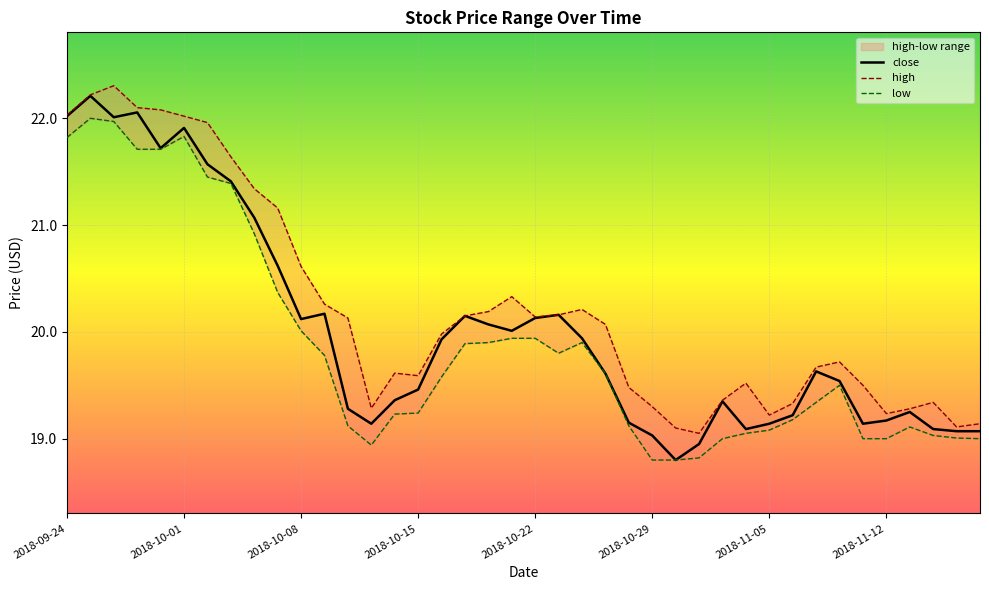

Reading left to right, list all the values displayed in this chart.

high: 22.0	22.2	22.3	22.1	22.1	22.0	22.0	21.6	21.3	21.2	20.6	20.3	20.1	19.3	19.6	19.6	20.0	20.1	20.2	20.3	20.1	20.2	20.2	20.1	19.5	19.3	19.1	19.0	19.4	19.5	19.2	19.3	19.7	19.7	19.5	19.2	19.3	19.3	19.1	19.1
low: 21.8	22.0	22.0	21.7	21.7	21.8	21.5	21.4	20.9	20.4	20.0	19.8	19.1	18.9	19.2	19.2	19.6	19.9	19.9	19.9	19.9	19.8	19.9	19.6	19.1	18.8	18.8	18.8	19.0	19.0	19.1	19.2	19.3	19.5	19.0	19.0	19.1	19.0	19.0	19.0
close: 22.0	22.2	22.0	22.1	21.7	21.9	21.6	21.4	21.1	20.6	20.1	20.2	19.3	19.1	19.4	19.5	19.9	20.1	20.1	20.0	20.1	20.2	19.9	19.6	19.1	19.0	18.8	19.0	19.4	19.1	19.1	19.2	19.6	19.5	19.1	19.2	19.2	19.1	19.1	19.1